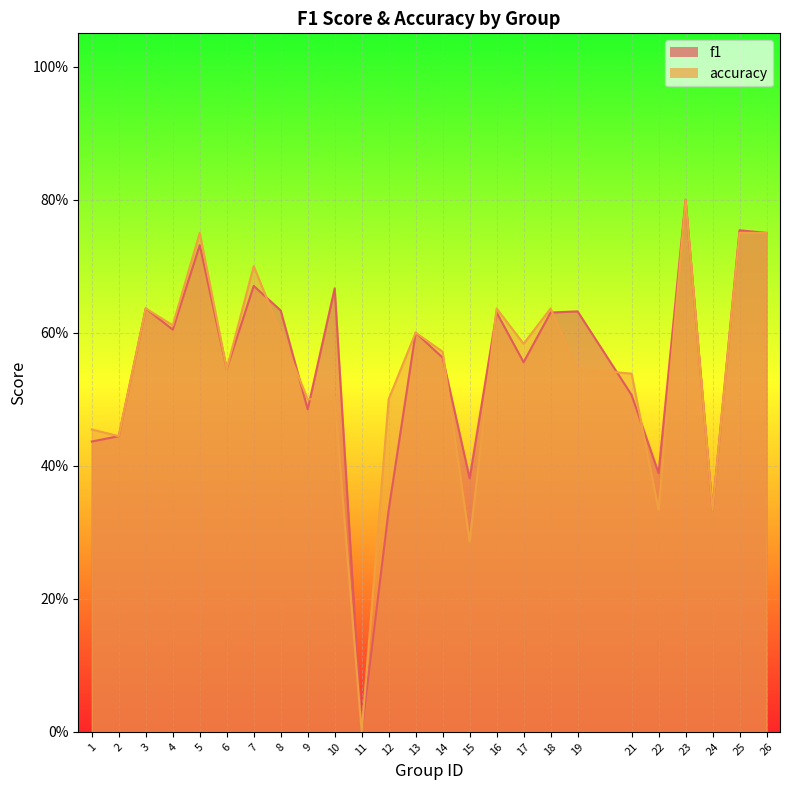

What is the difference between the accuracy values at 10 and 8?

0.1